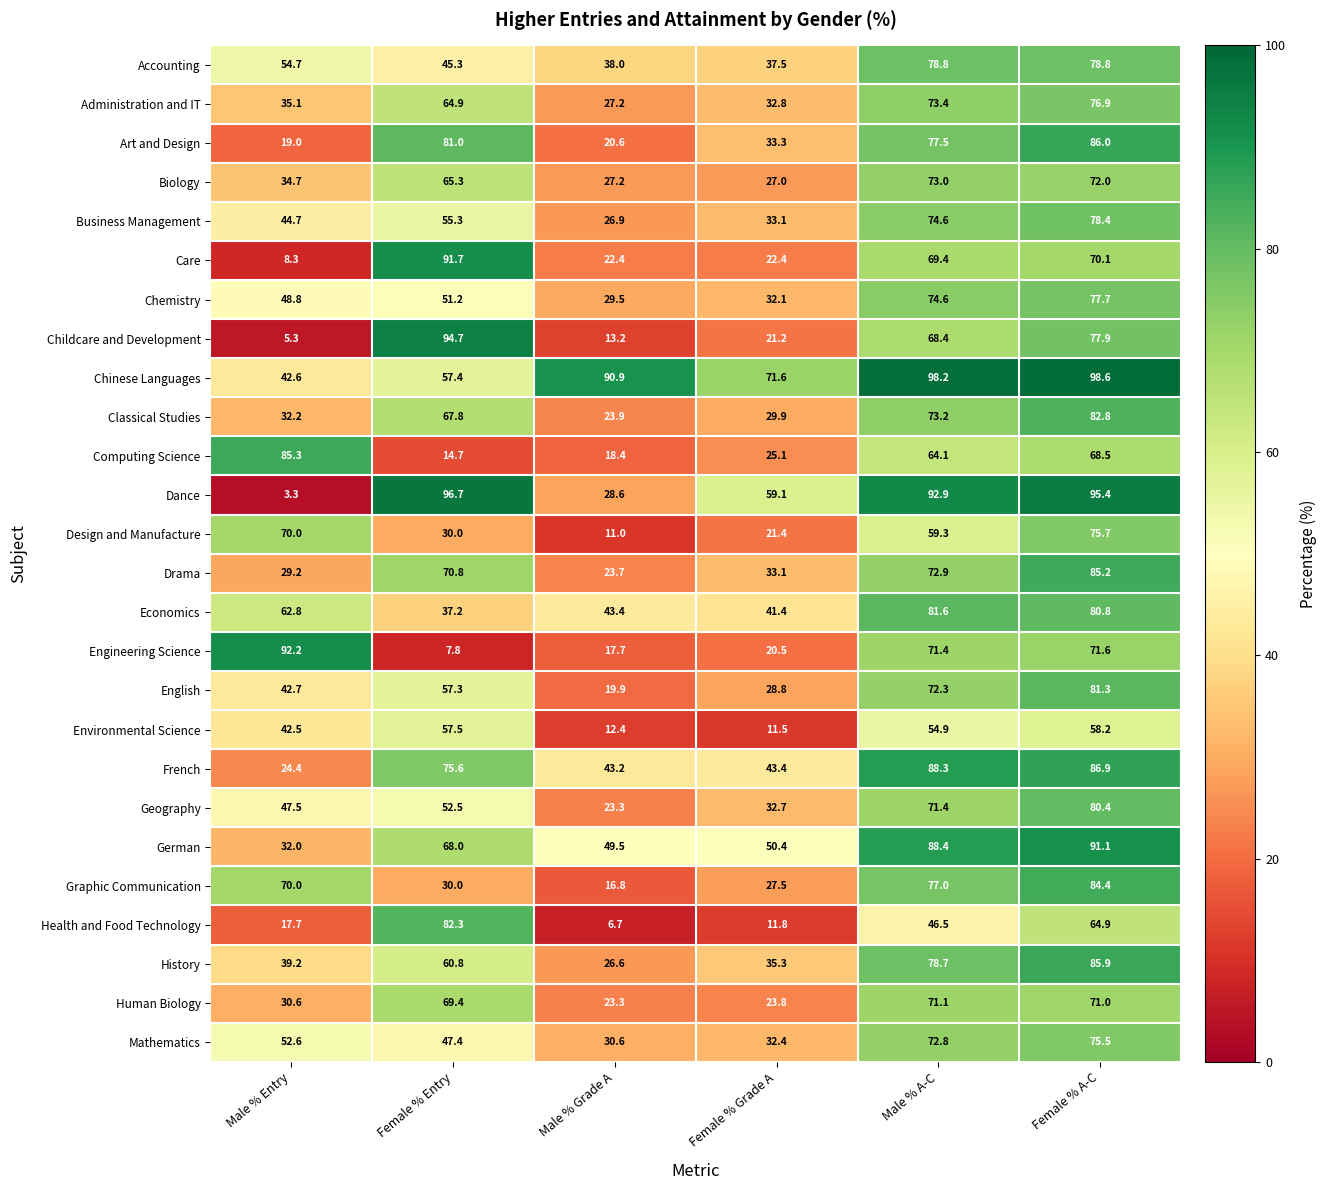

Rank the series by their maximum value, from highest to lowest.

Chinese Languages, Dance, Childcare and Development, Engineering Science, Care, German, French, Art and Design, History, Computing Science, Drama, Graphic Communication, Classical Studies, Health and Food Technology, Economics, English, Geography, Accounting, Business Management, Chemistry, Administration and IT, Design and Manufacture, Mathematics, Biology, Human Biology, Environmental Science